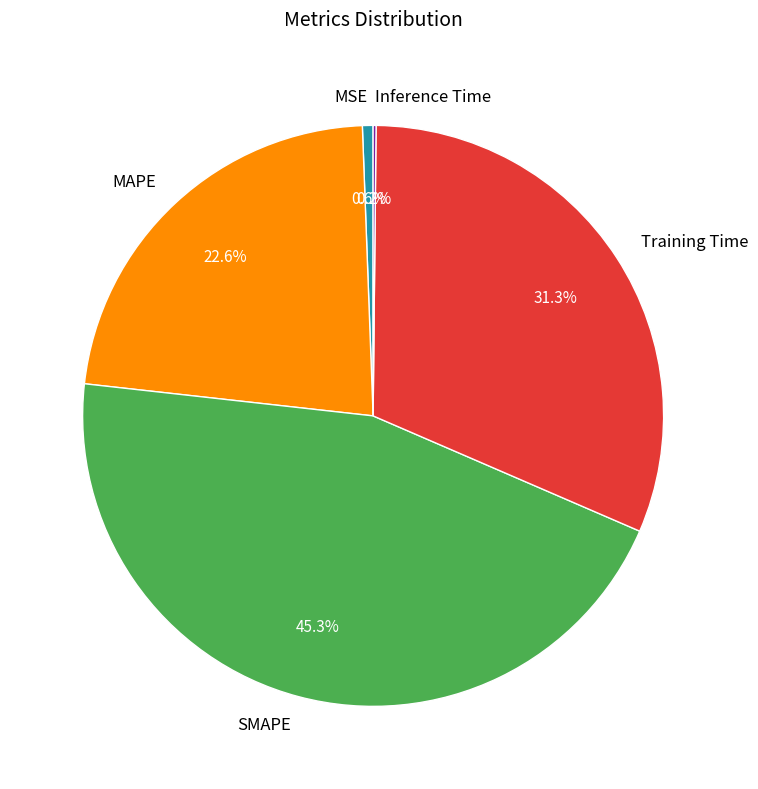

True or false: Training Time accounts for 21% of the total.

False